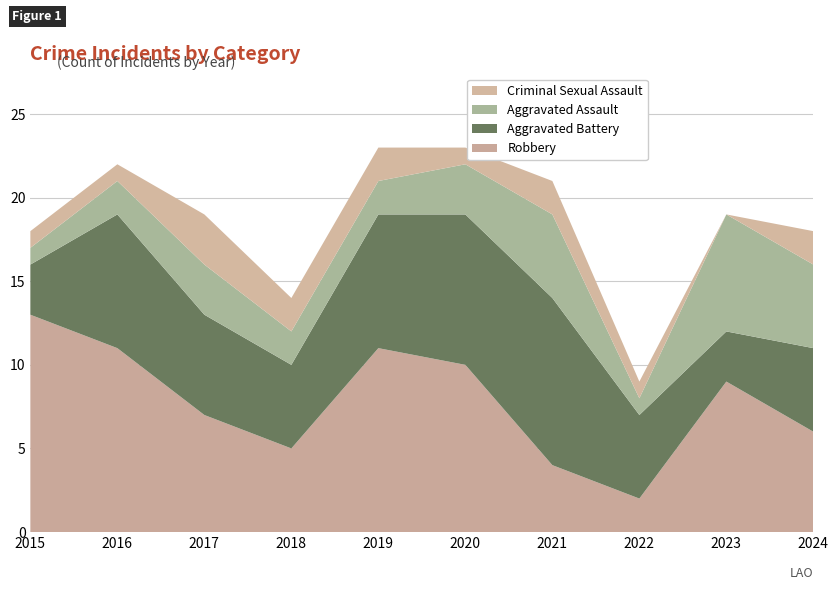

Reading left to right, transcribe all the data shown in this chart.

Robbery: 2015=13	2016=11	2017=7	2018=5	2019=11	2020=10	2021=4	2022=2	2023=9	2024=6
Aggravated Battery: 2015=3	2016=8	2017=6	2018=5	2019=8	2020=9	2021=10	2022=5	2023=3	2024=5
Aggravated Assault: 2015=1	2016=2	2017=3	2018=2	2019=2	2020=3	2021=5	2022=1	2023=7	2024=5
Criminal Sexual Assault: 2015=1	2016=1	2017=3	2018=2	2019=2	2020=1	2021=2	2022=1	2023=0	2024=2